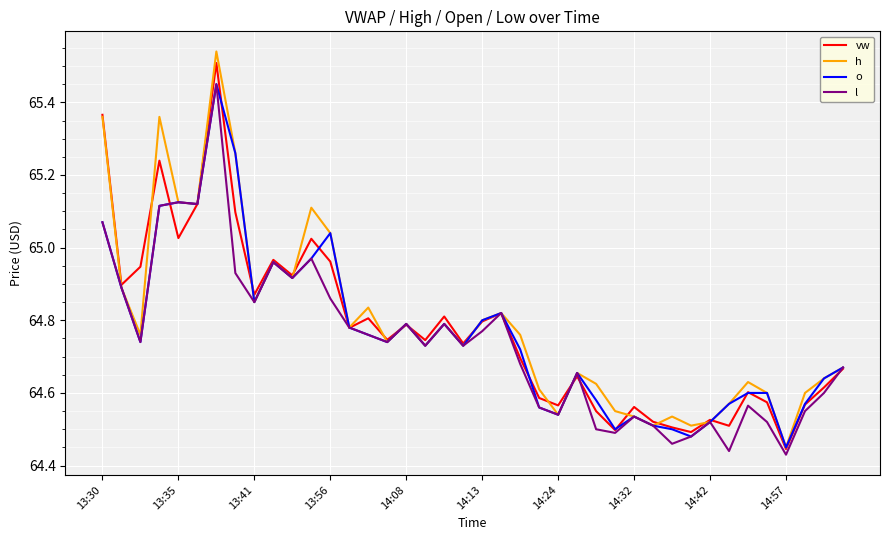

Which series has the widest spread of values?

h